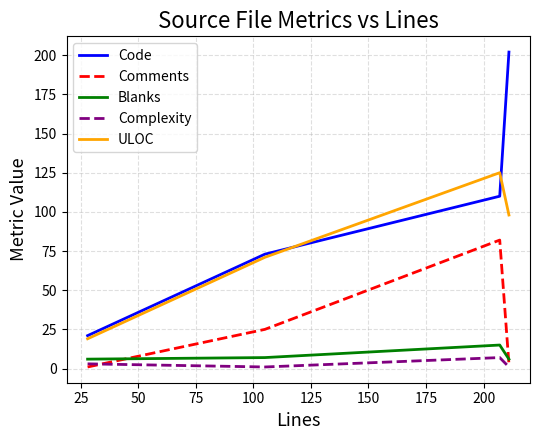

After their last crossing, which series has the higher values: Comments or Blanks?

Blanks